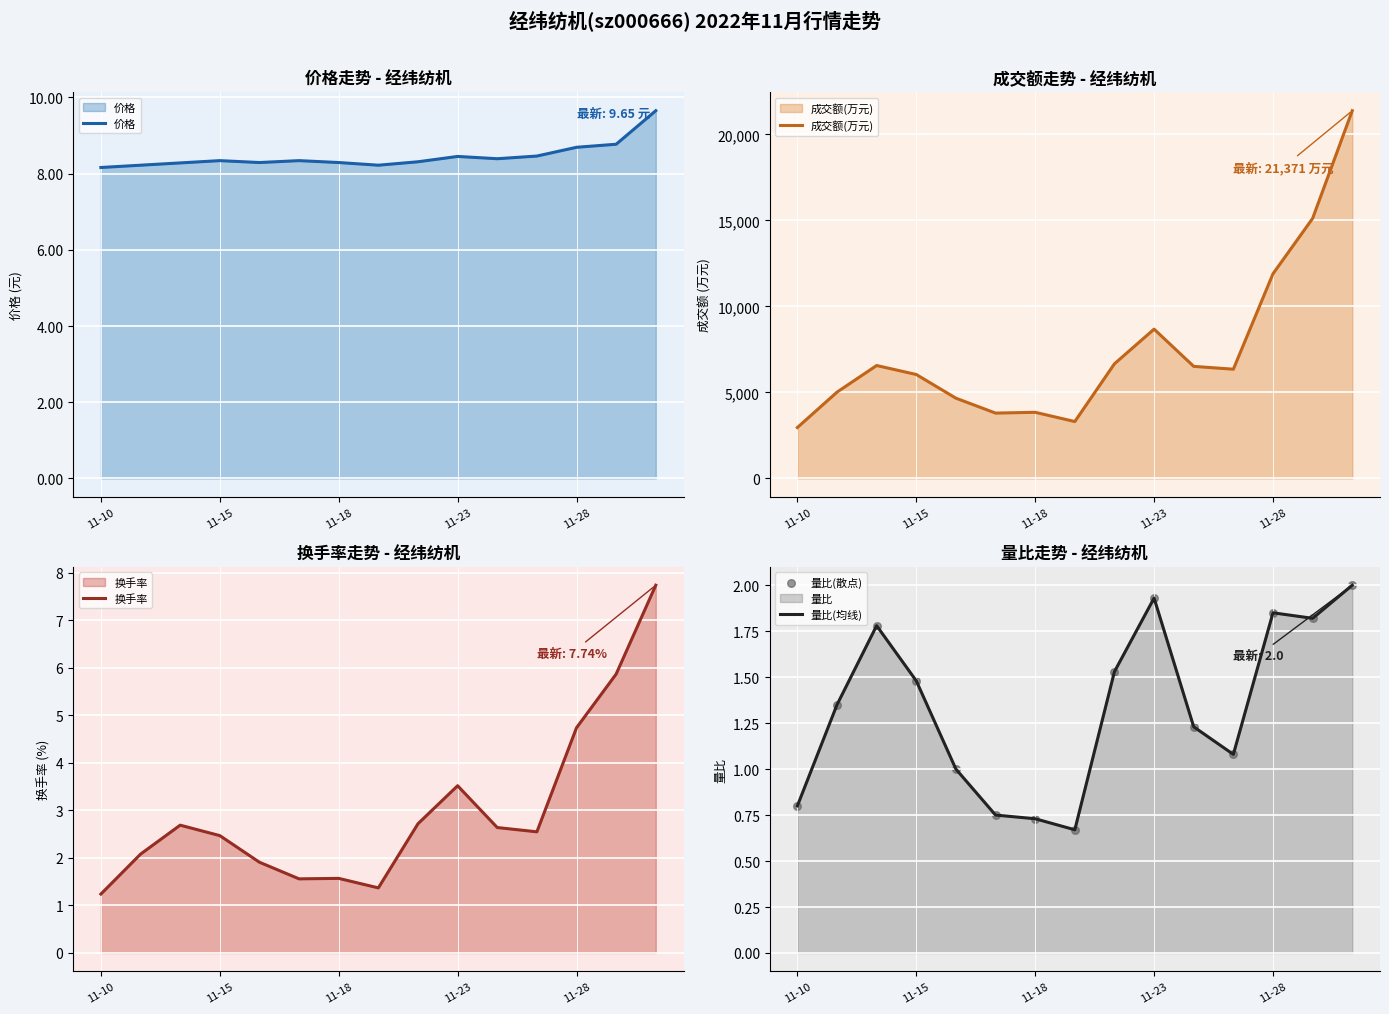

At which category is the sum across all series the highest?

14